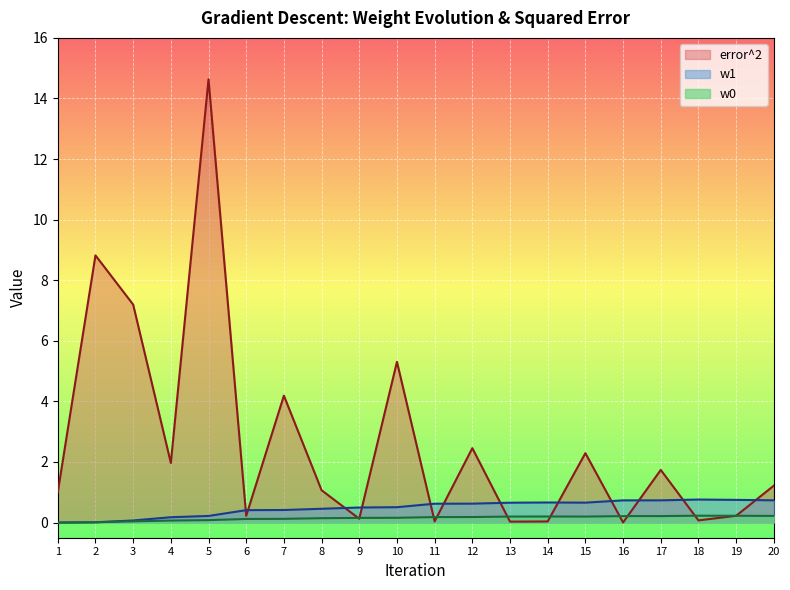

What is the total value across all series at 2?

8.8